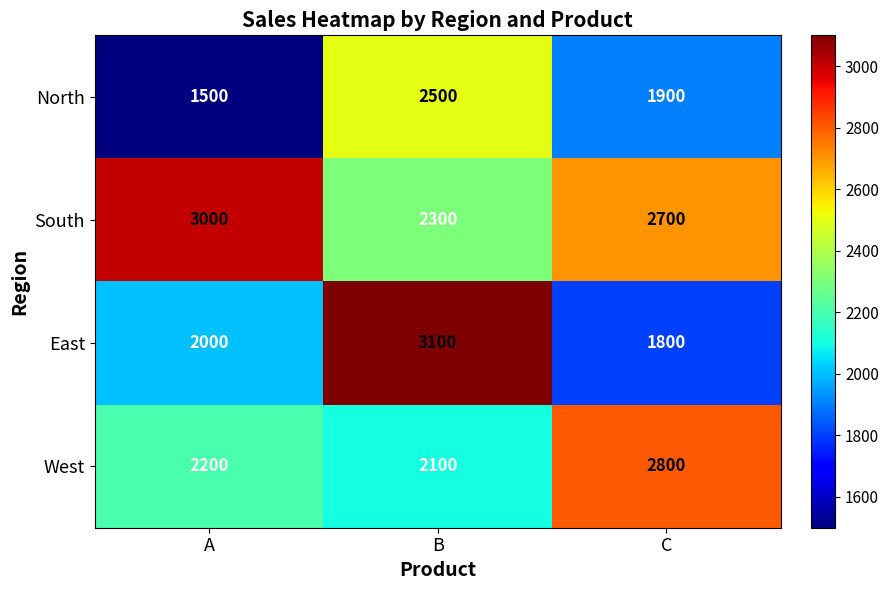

Count the number of data series in this chart.

4